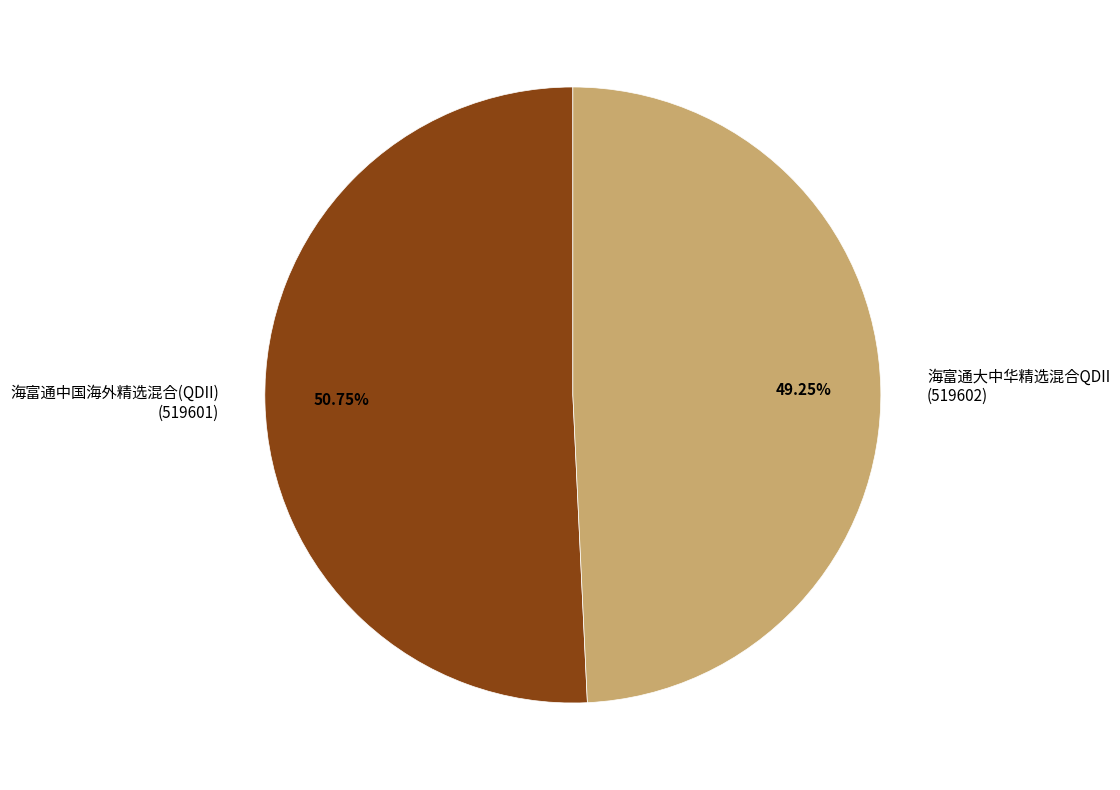

What is the largest slice in the pie chart?

海富通中国海外精选混合(QDII) (519601)